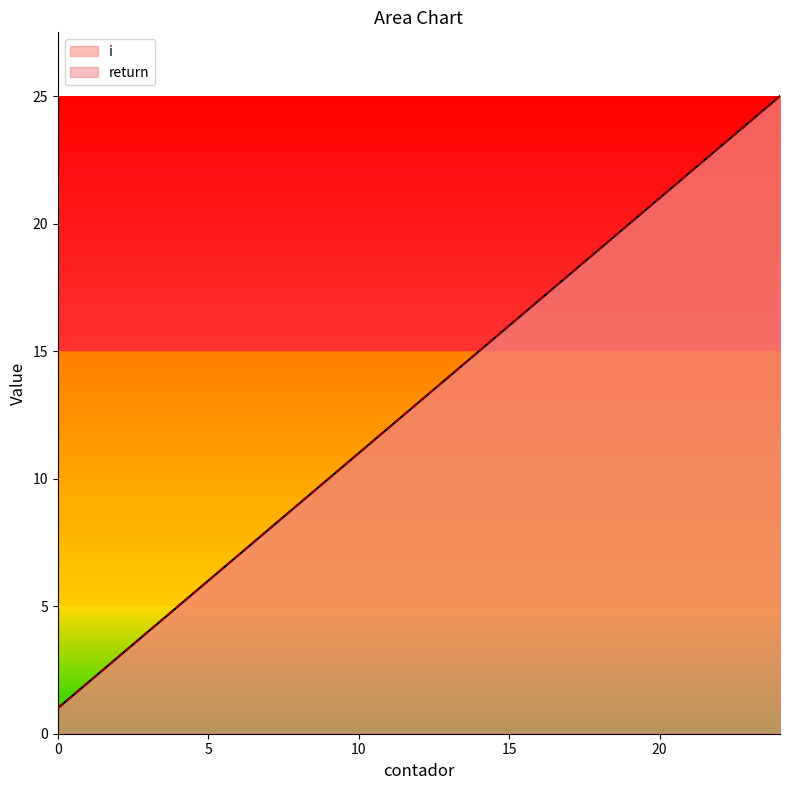

Between 18 and 13, which is larger?

18